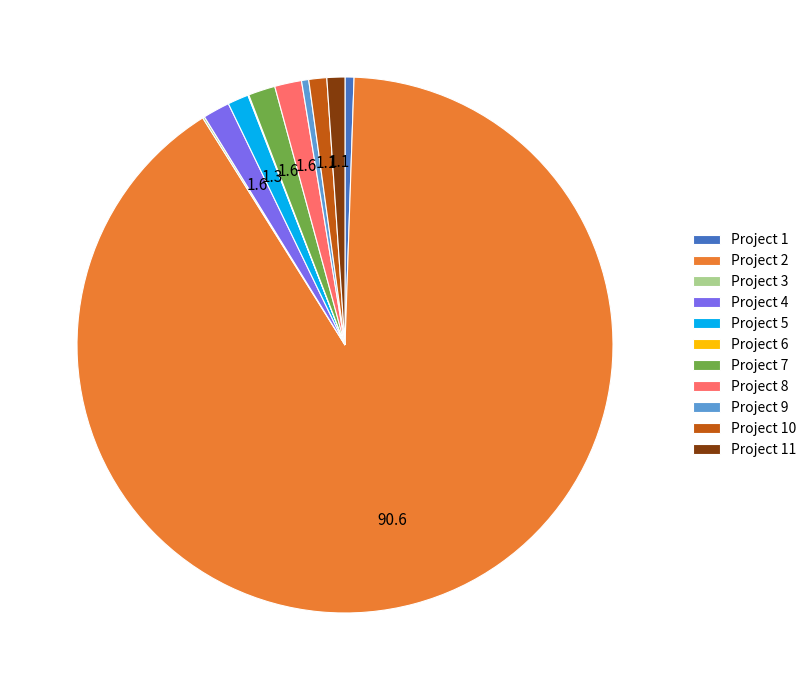

Which has a higher value, Project 10 or Project 7?

Project 7